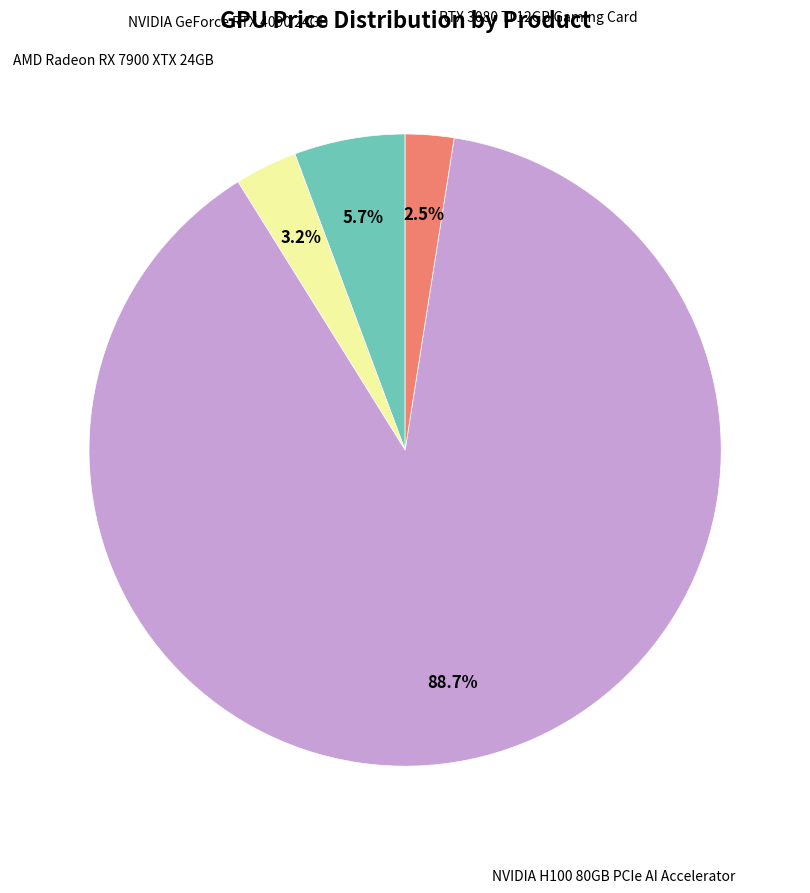

Does any single category account for the majority?

Yes